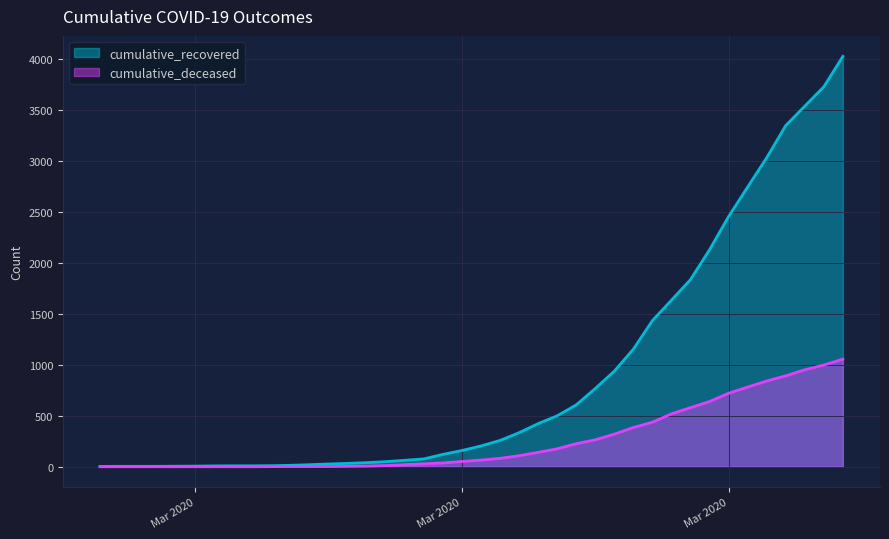

At how many categories does at least one series exceed 3584?

2